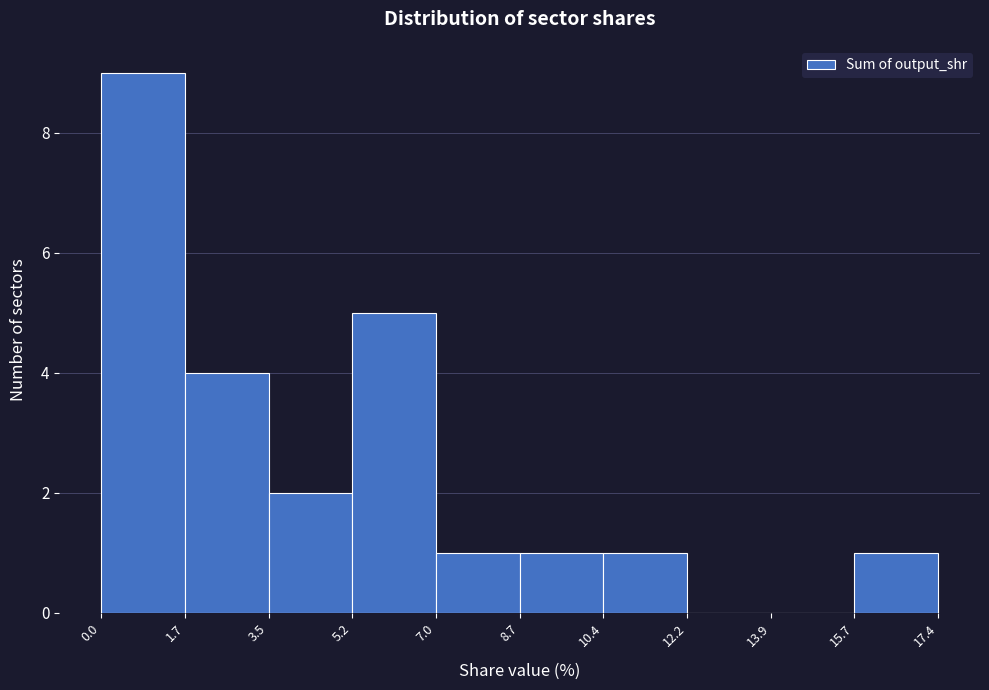

Reading left to right, transcribe this chart: for each bar, give the range it covers on the x-axis and its height. The values are not printed on the chart, so give them approximately, as read against the axis.

0.0 to 1.7: 9
1.7 to 3.5: 4
3.5 to 5.2: 2
5.2 to 7.0: 5
7.0 to 8.7: 1
8.7 to 10.4: 1
10.4 to 12.2: 1
12.2 to 13.9: 0
13.9 to 15.7: 0
15.7 to 17.4: 1